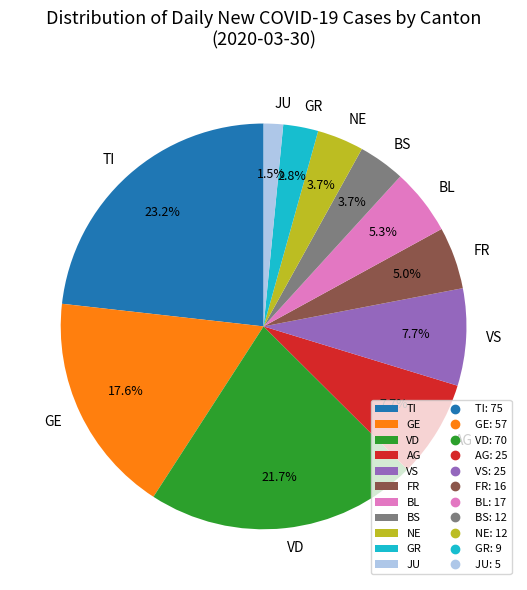

Is the sum of TI and BL greater than half?

No